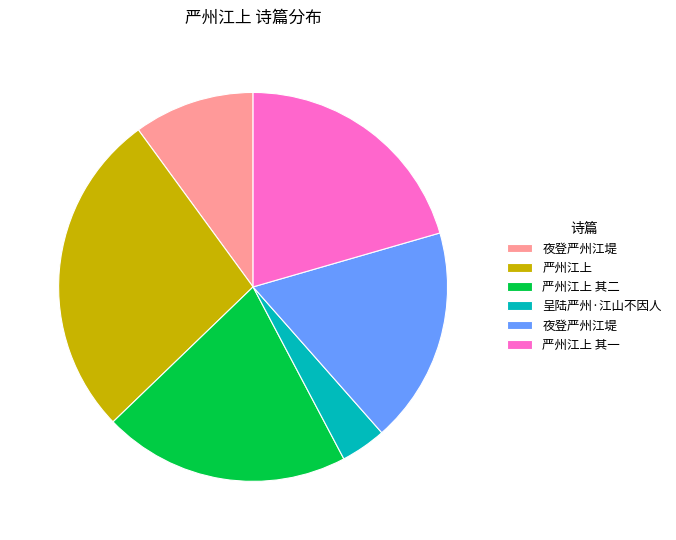

Is there a majority slice in this chart?

No